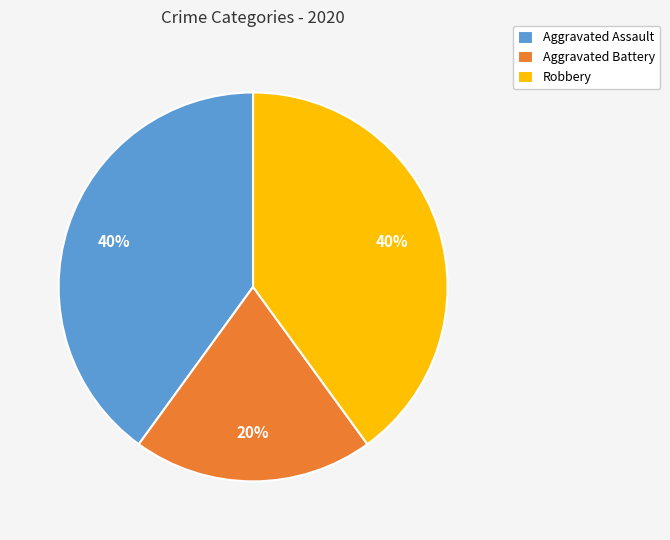

To the nearest percent, what is the difference between the largest and smallest slice percentages?

20%